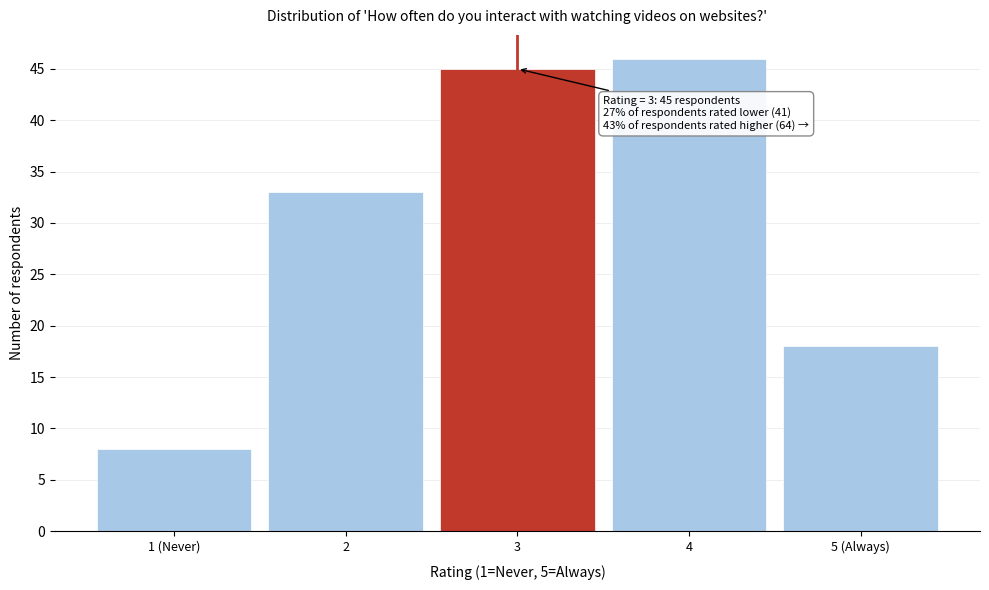

Reading right to left, extract all data points from this chart.

18	46	45	33	8